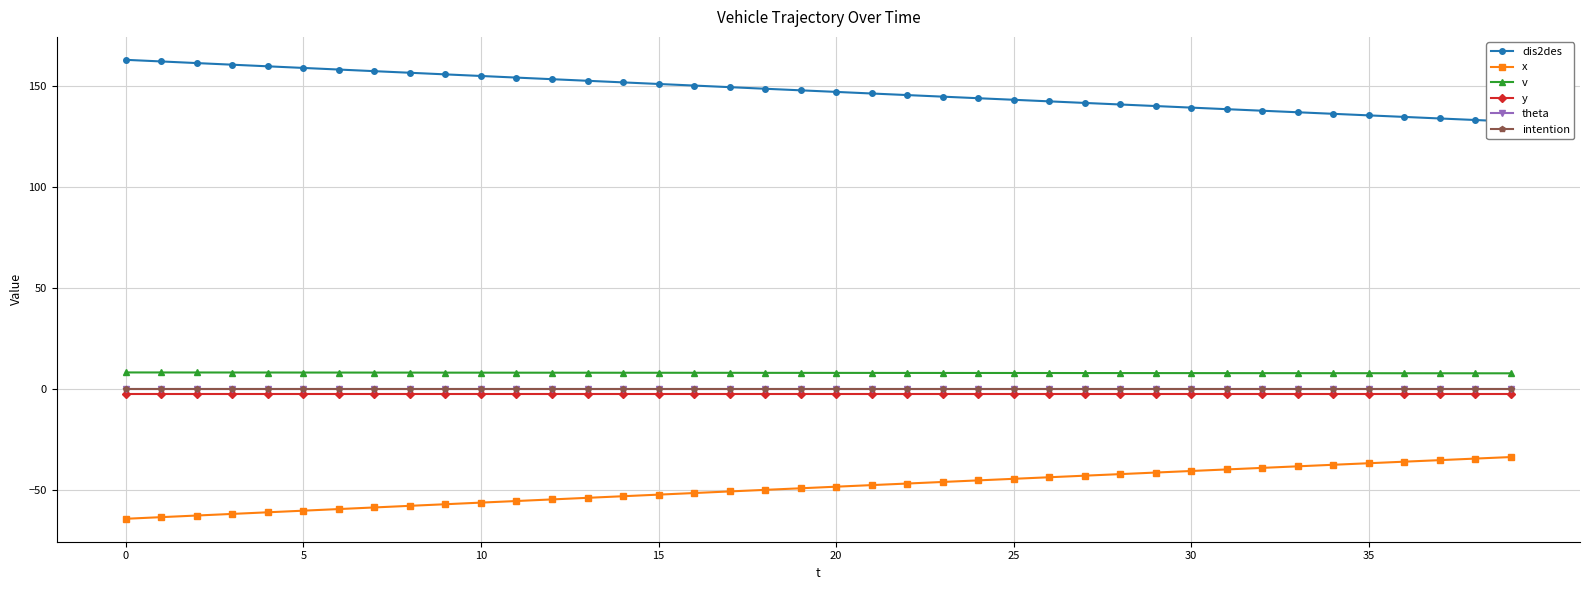

Which series has the widest spread of values?

x